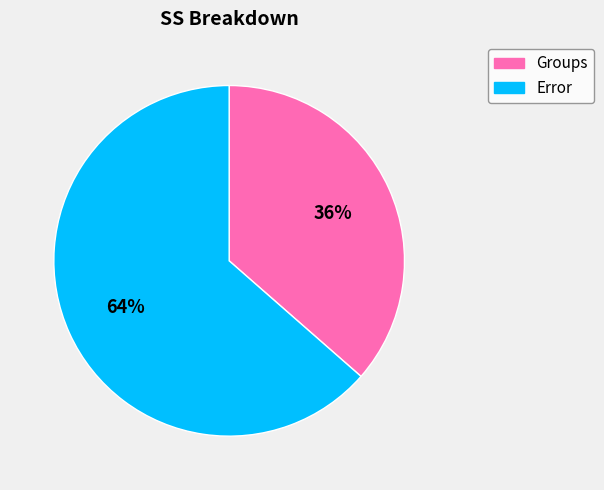

Which has a higher value, Error or Groups?

Error